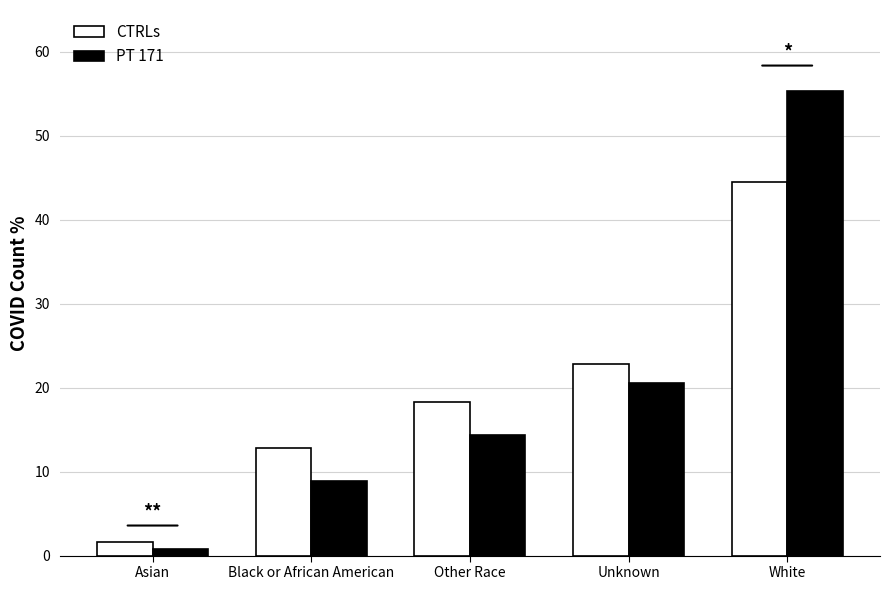

What is the total value across all series at Asian?

2.4